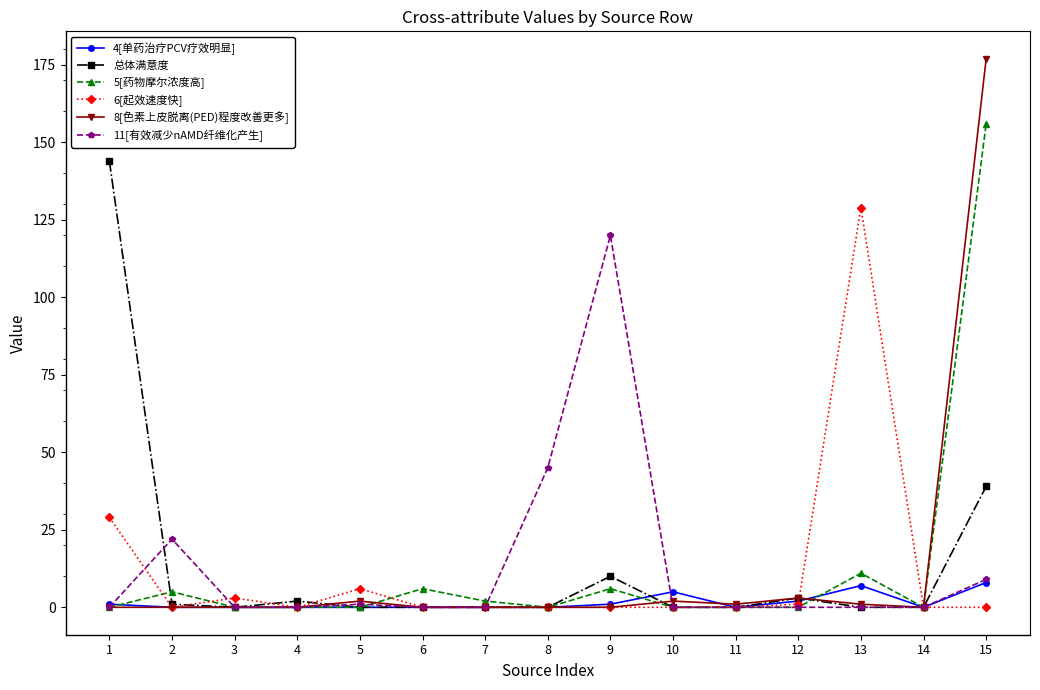

What is the maximum value shown in the chart?

177